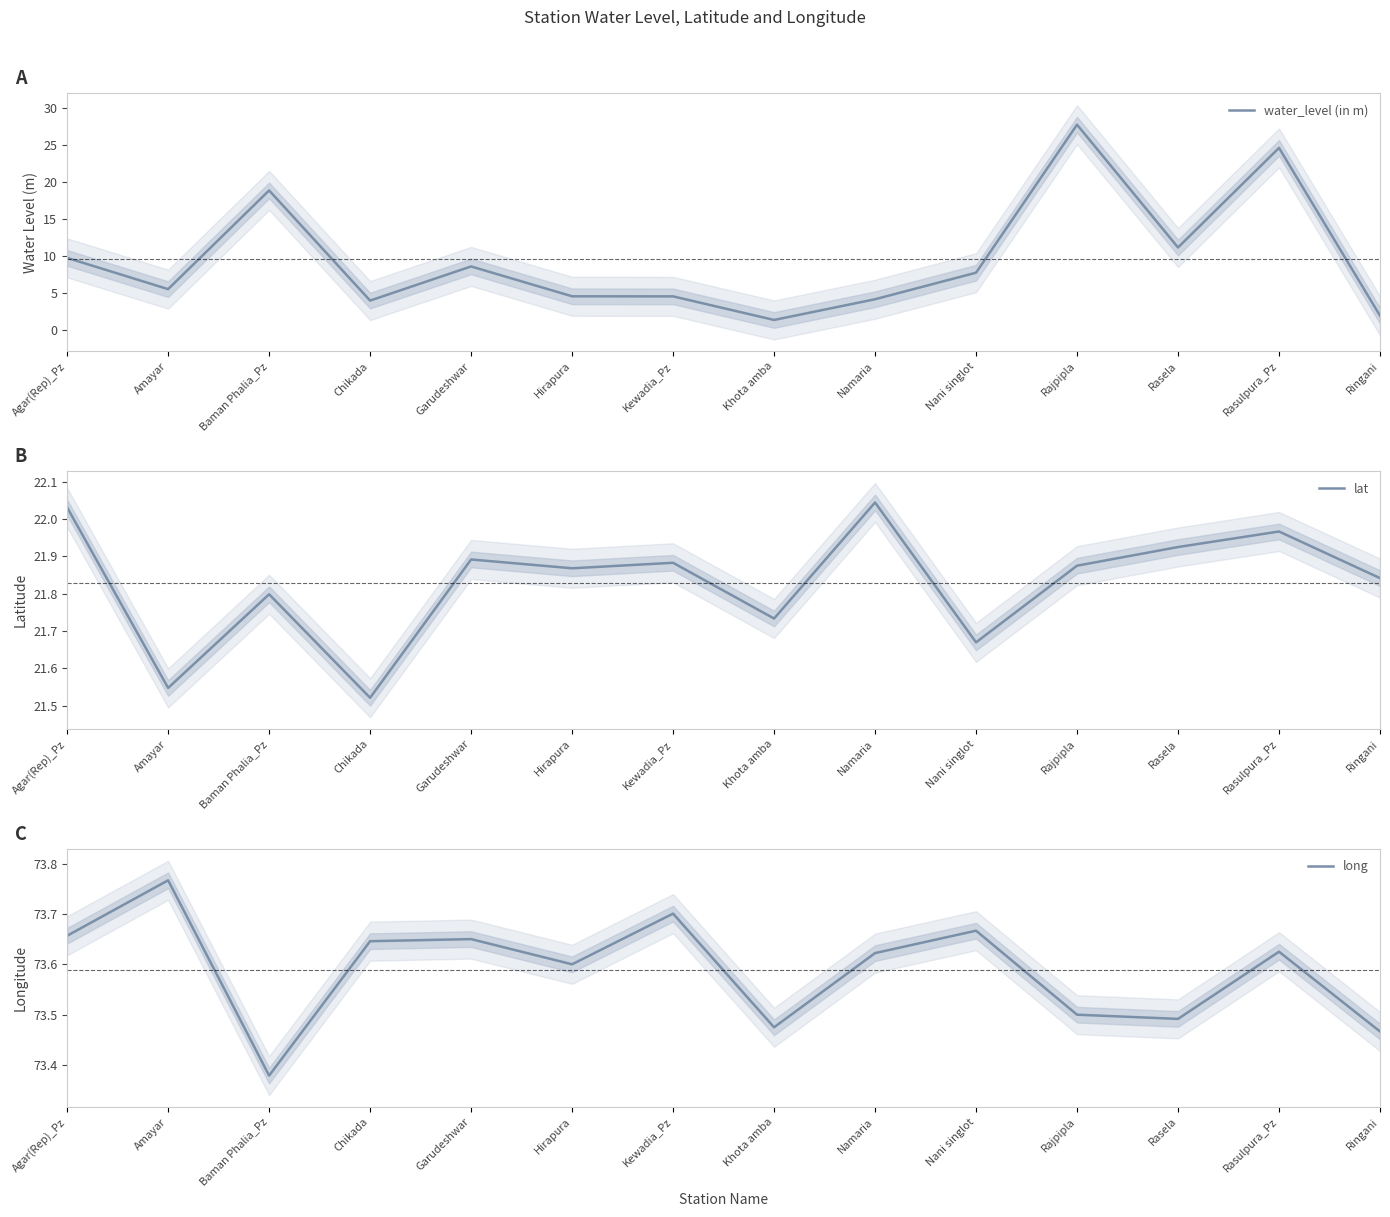

Which series changed the most between Garudeshwar and Rajpipla?

water_level (in m)